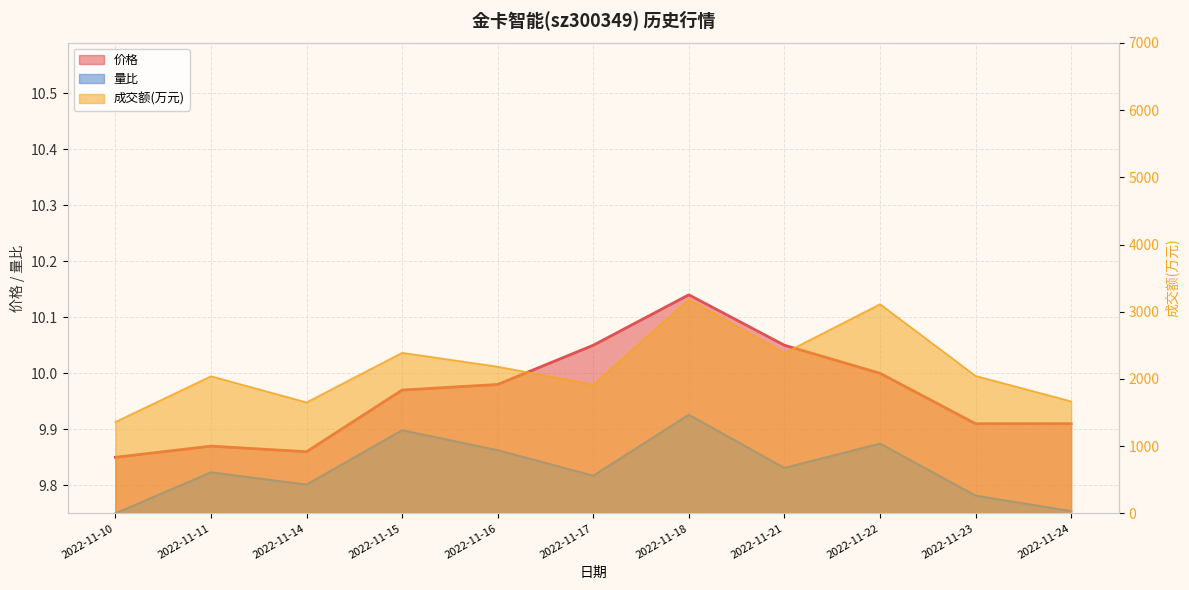

What is the difference between the maximum and second lowest values in the 量比 series?

0.2